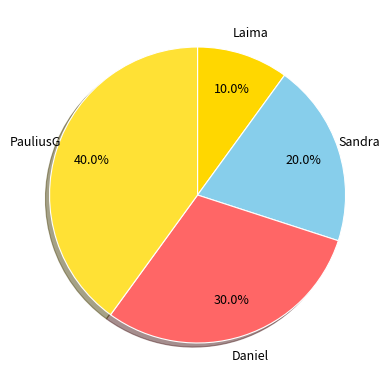

Approximately how many times larger is the value at PauliusG compared to Laima?

4.0